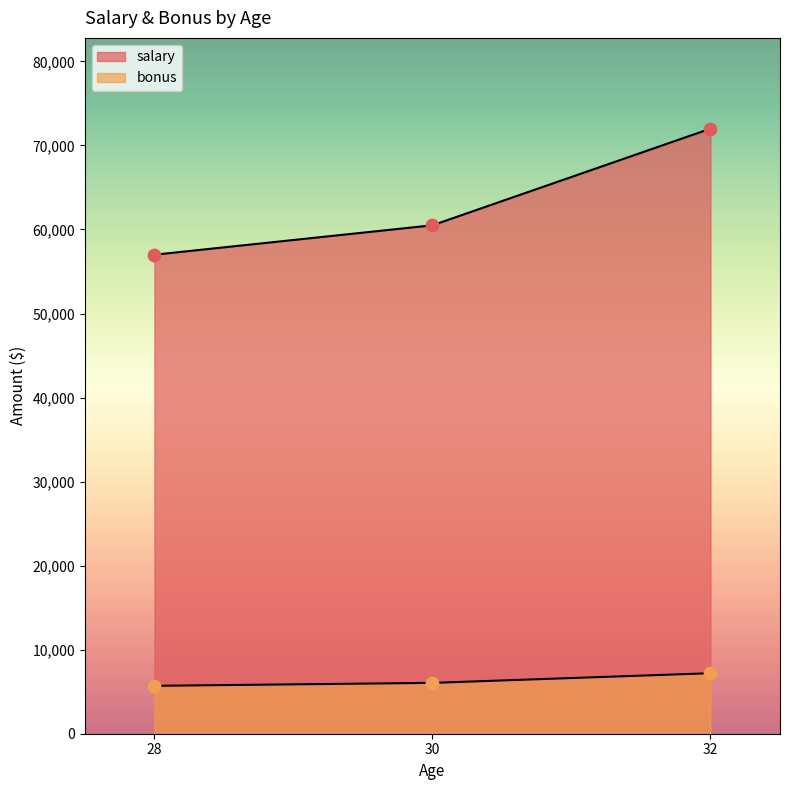

Which series has the widest spread of Y values?

salary